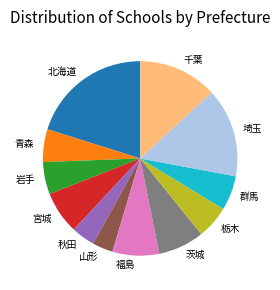

Is there a majority slice in this chart?

No